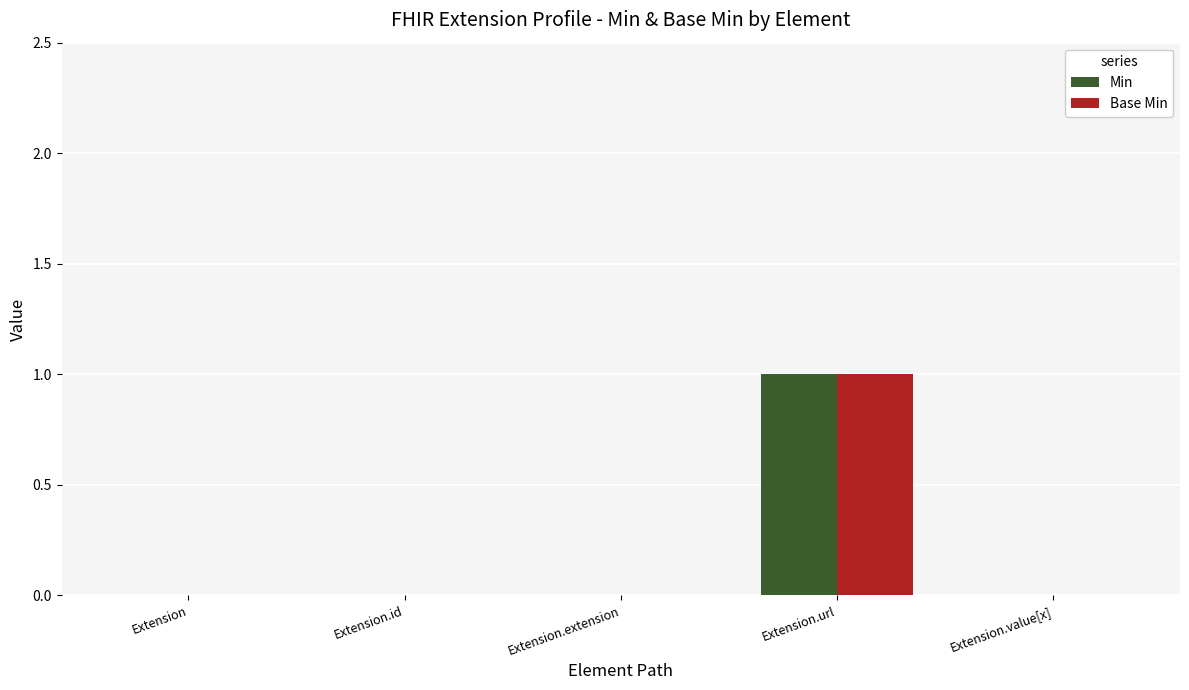

Which category has the highest value in the Base Min series?

Extension.url